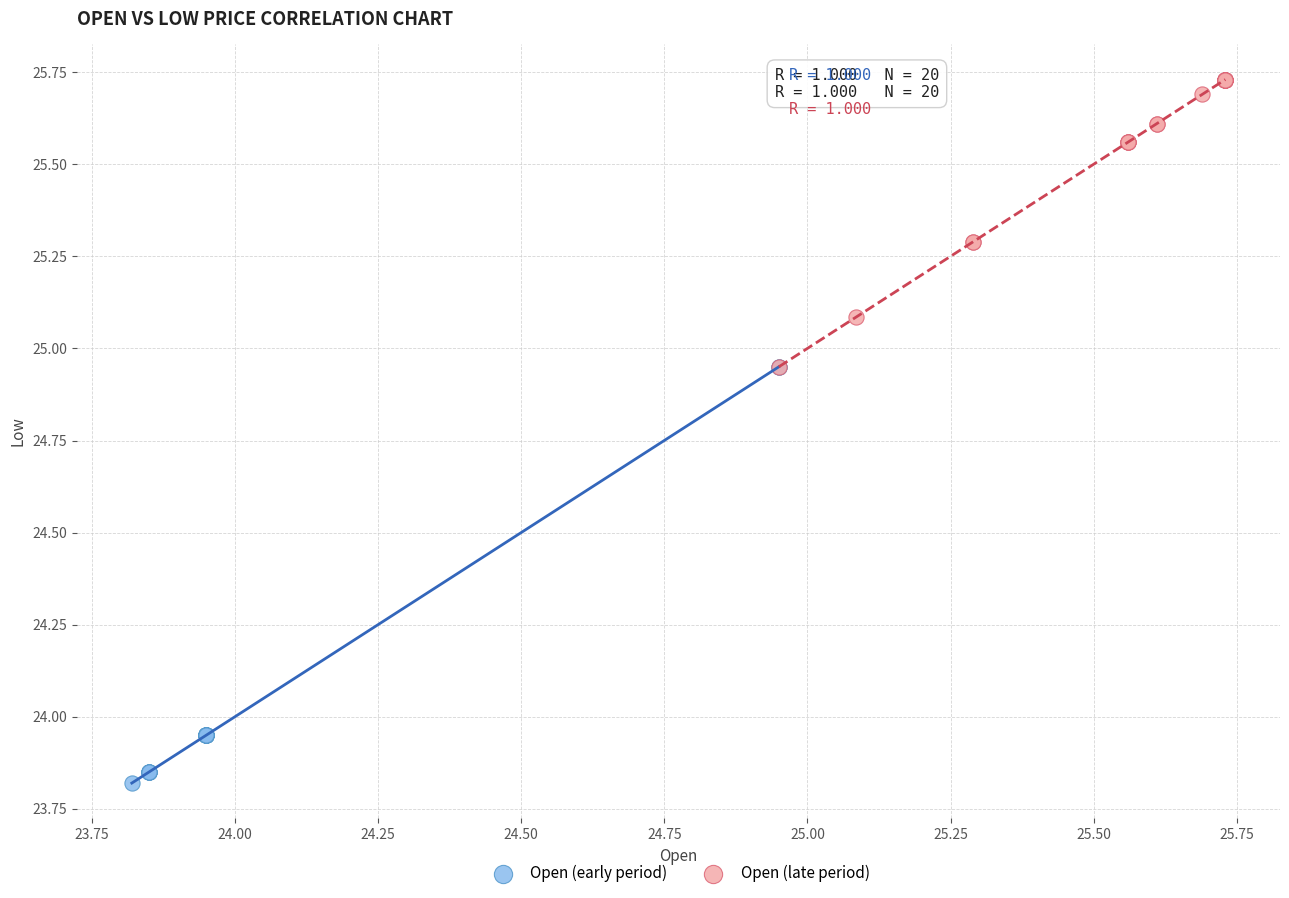

Which series has the largest Y range (max minus min)?

Open (early period)